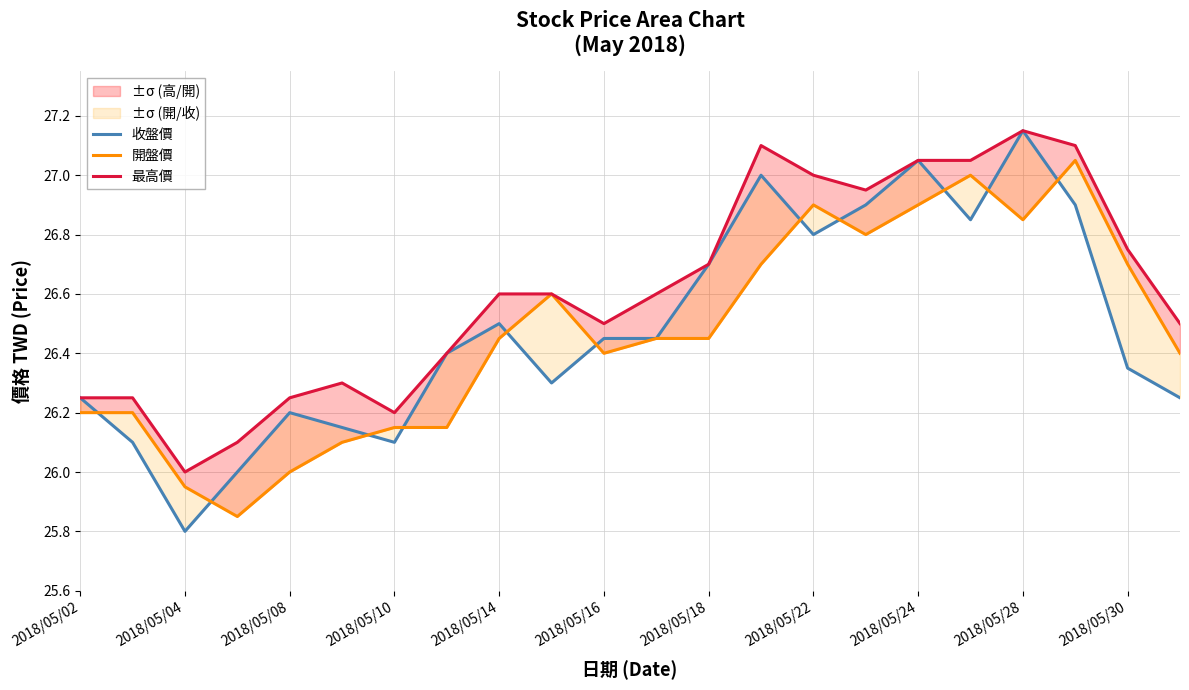

At how many categories does at least one series exceed 26?

21